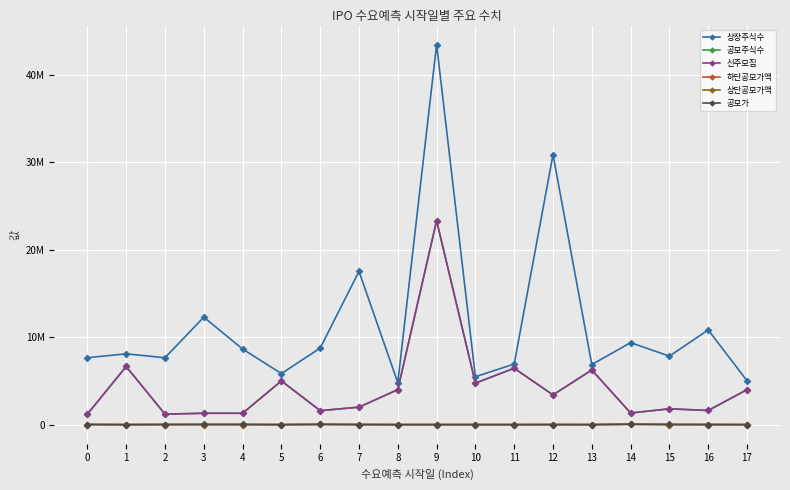

At which category is the sum across all series the highest?

9